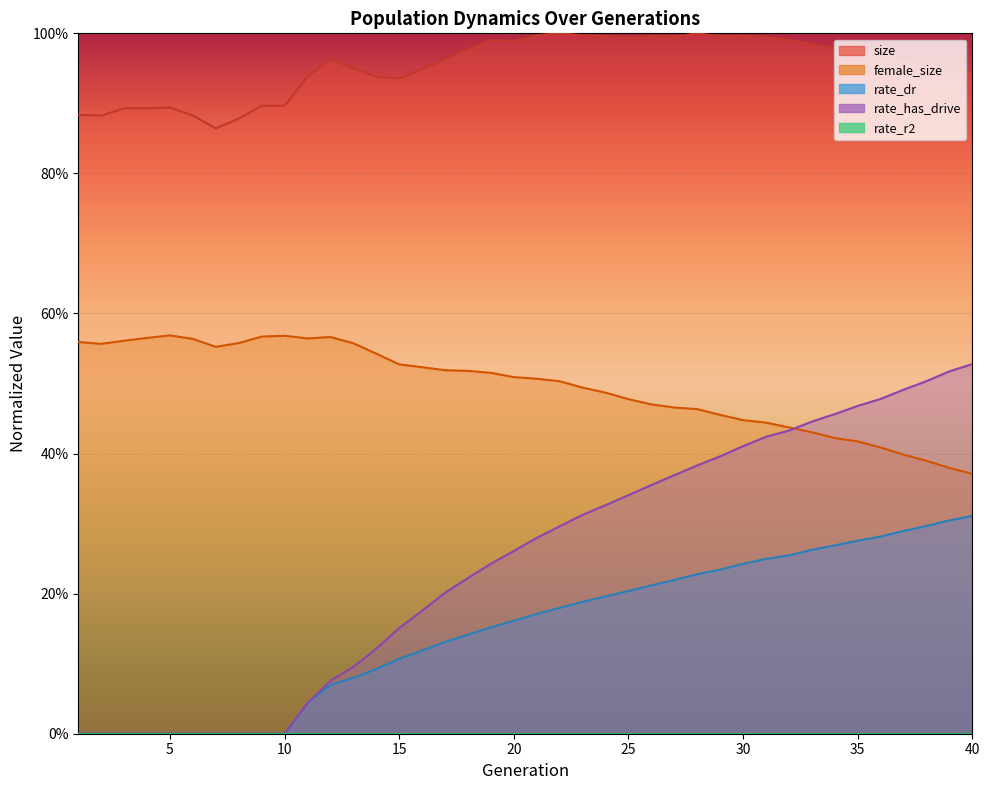

What is the greatest value displayed?

1.0